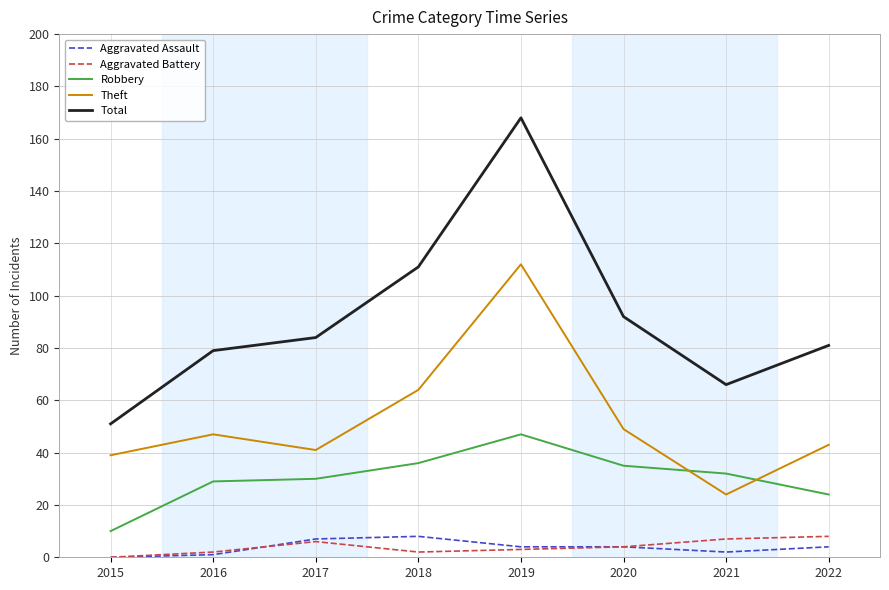

The Aggravated Battery series shows 7 at 2021. True or false?

True